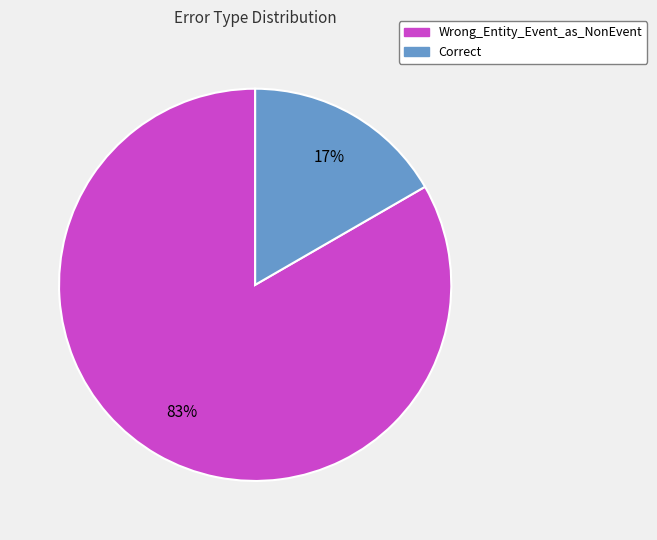

Count the number of slices in the pie.

2